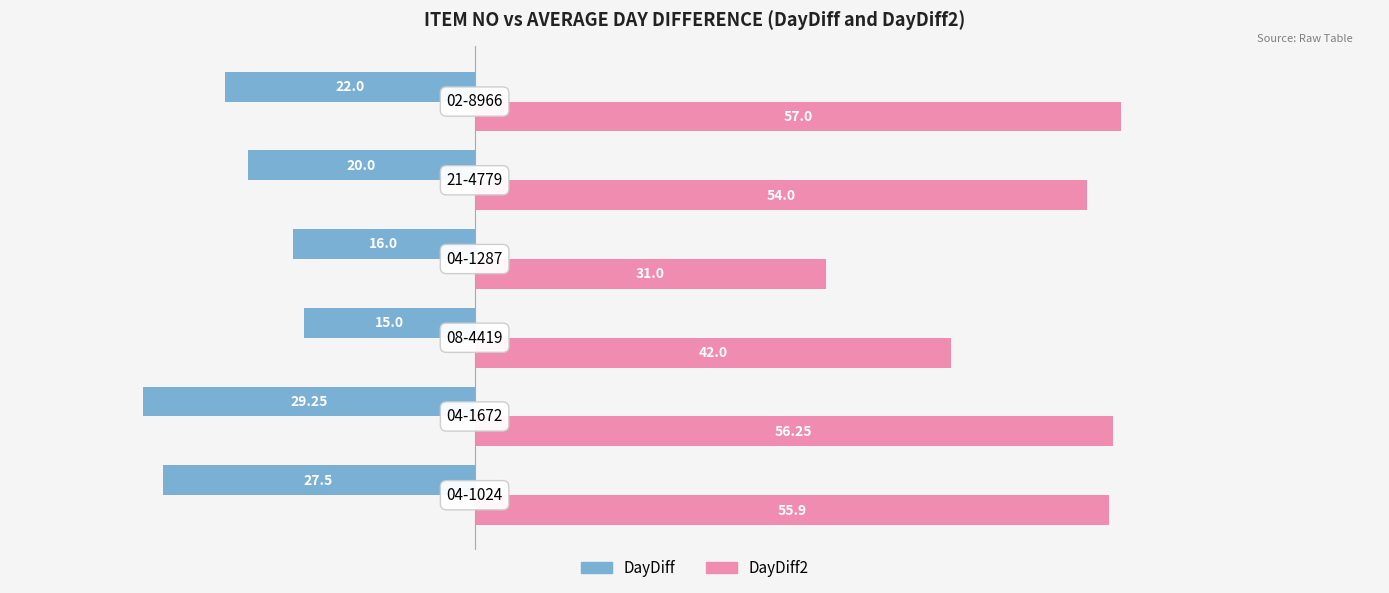

Which series has the widest spread of values?

DayDiff2